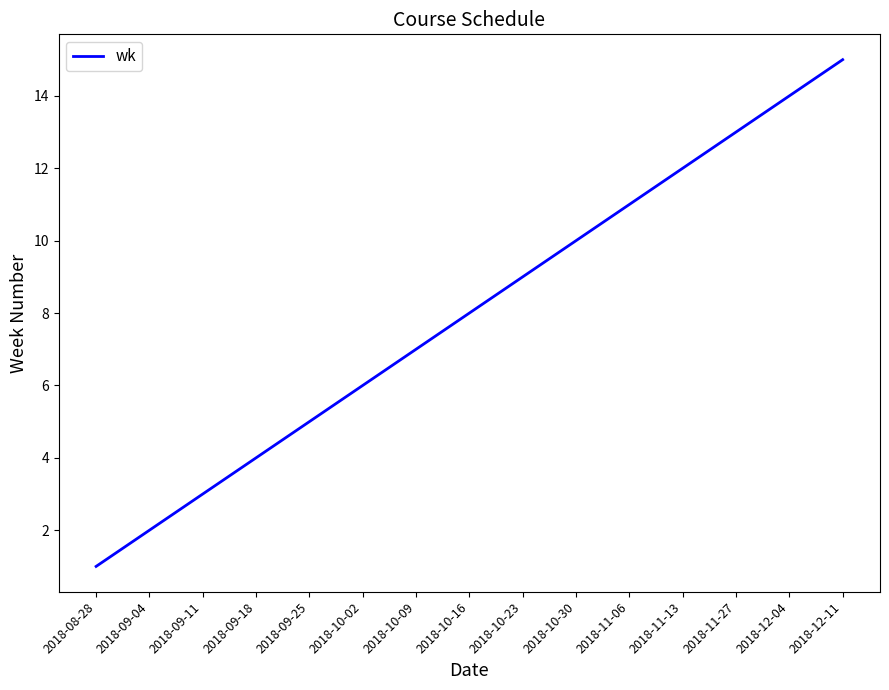

What is the difference between the values at 2018-11-27 and 2018-09-04?

11